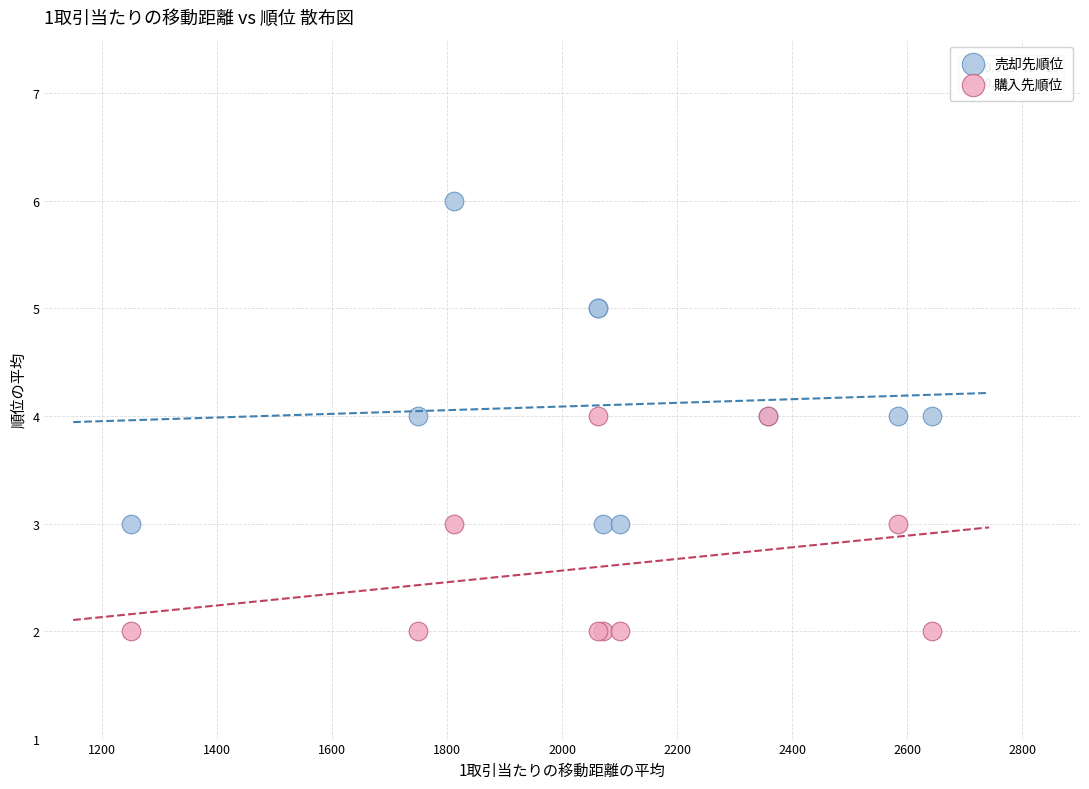

Which series reaches the minimum Y coordinate?

購入先順位